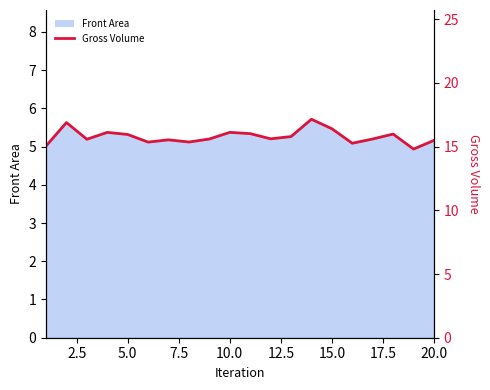

What value does the data have at 17.5?

15.4